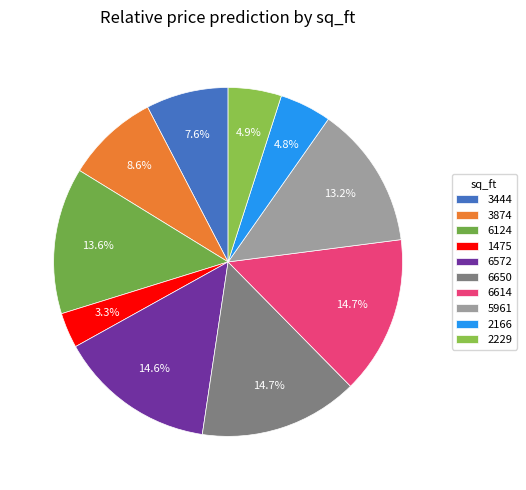

How many segments does this pie chart have?

10